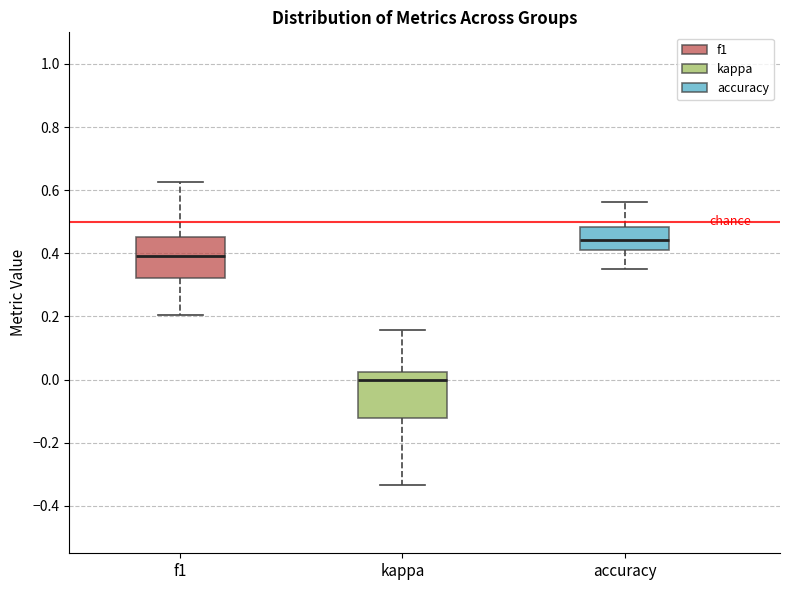

Where does the upper whisker of the box for f1 end on the y-axis? The values are not printed on the chart, so give them approximately, as read against the axis.

0.62